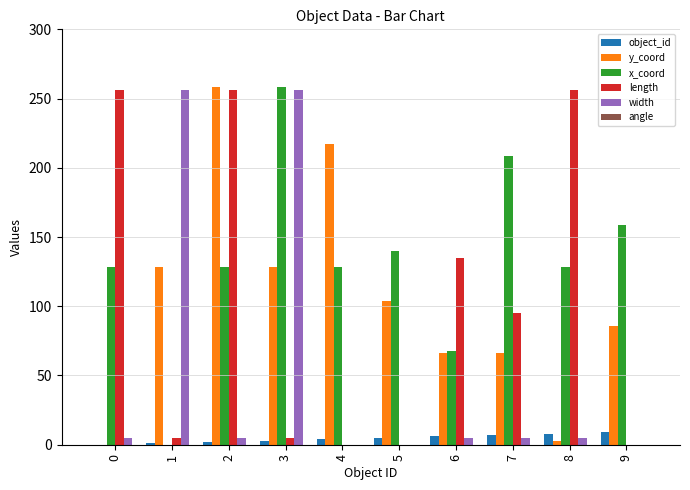

Is it true that y_coord equals 172.4 at 5?

False